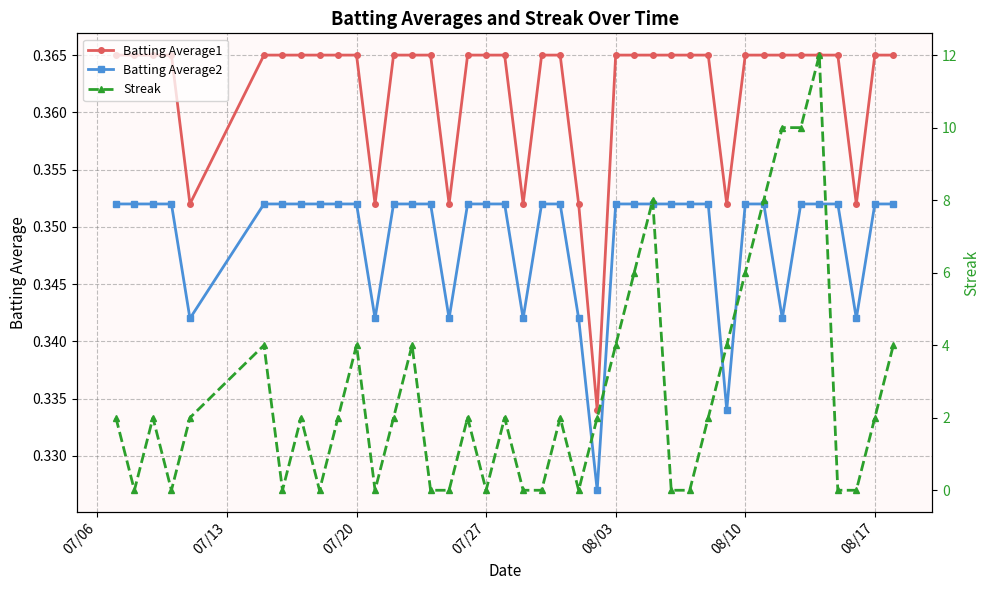

True or false: Batting Average2 and Batting Average1 intersect in this chart.

False